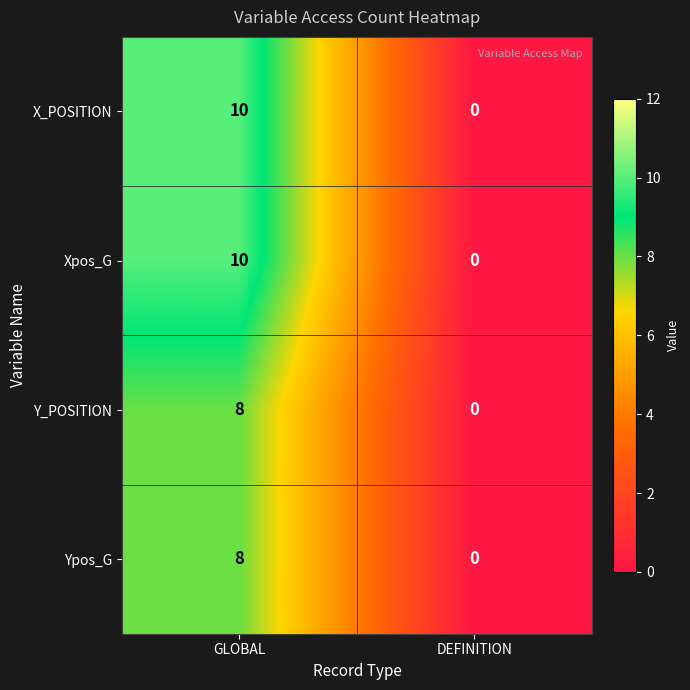

How many positive values does the Y_POSITION series have?

1